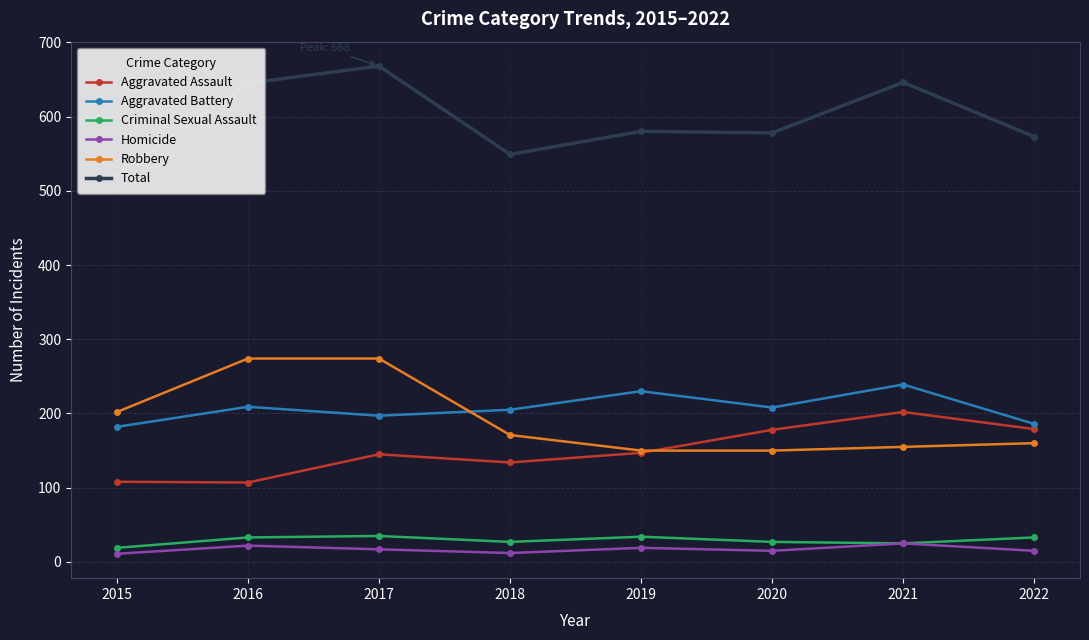

What are all the series names shown in the legend?

Aggravated Assault, Aggravated Battery, Criminal Sexual Assault, Homicide, Robbery, Total